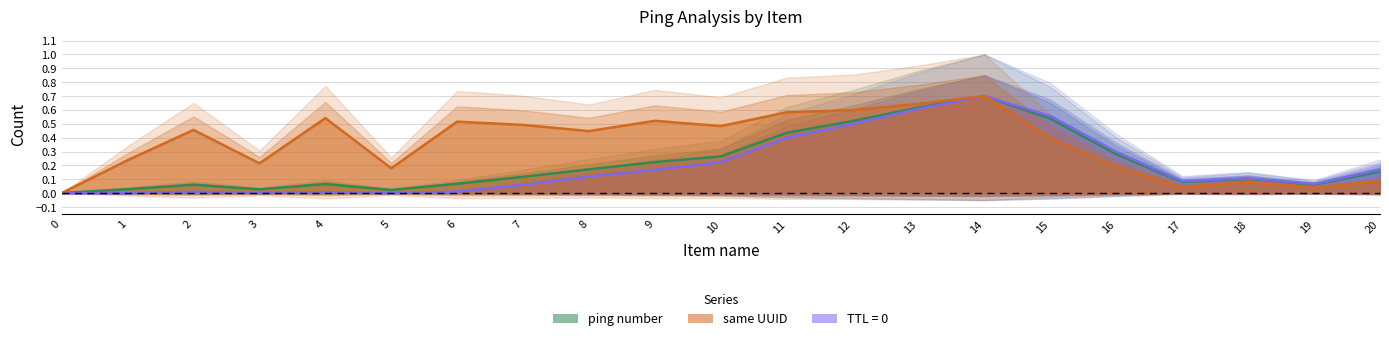

How many times do same UUID and ping number cross each other?

1